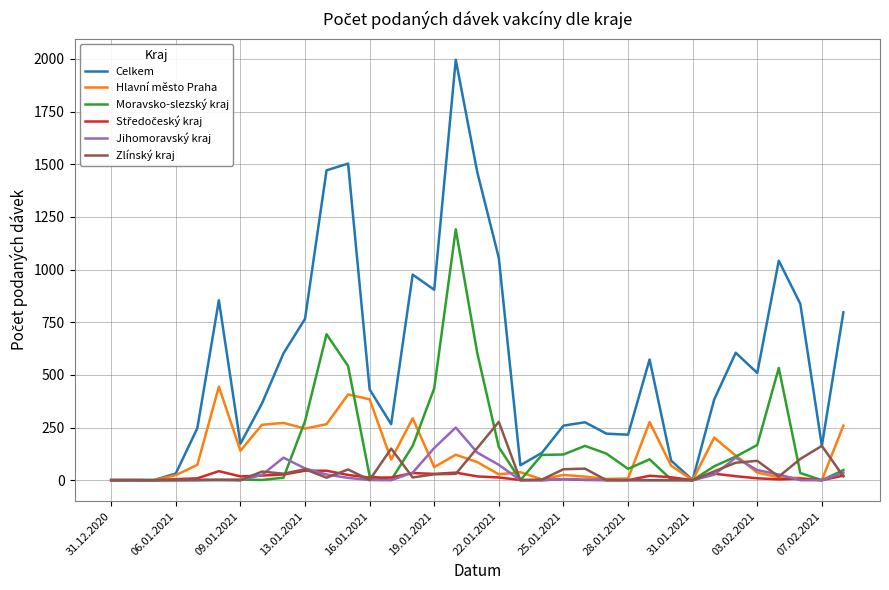

What is the difference between the second highest and second lowest values in the Moravsko-slezský kraj series?

693